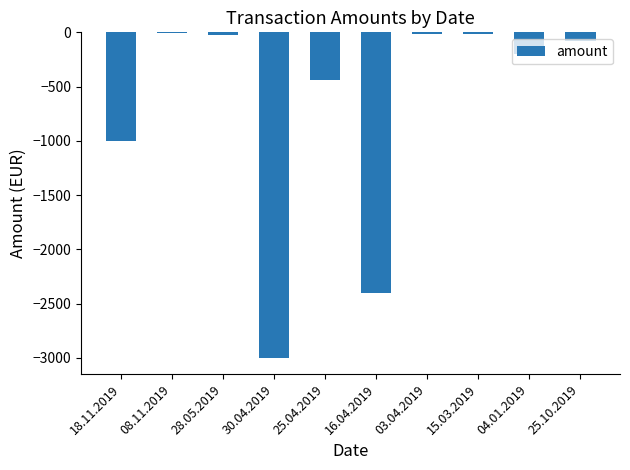

Where is the data nearest to the value -1503?

18.11.2019